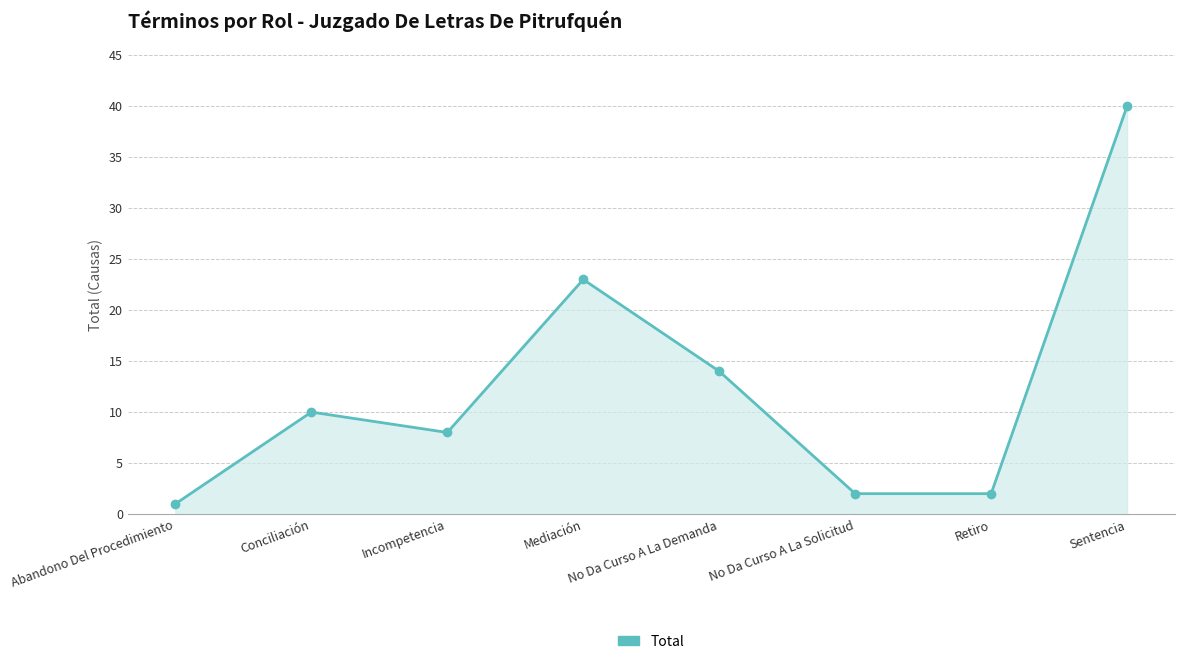

Reading left to right, transcribe all the data shown in this chart.

1	10	8	23	14	2	2	40